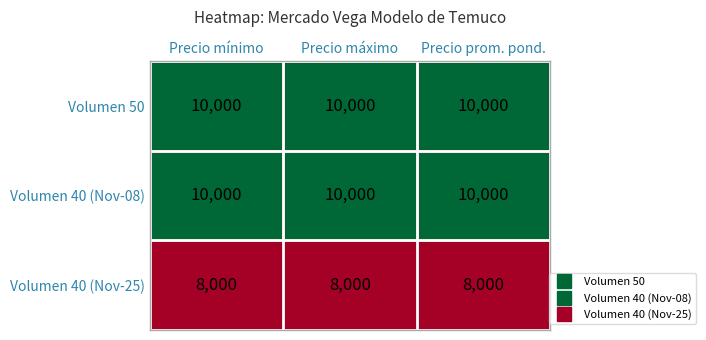

Is the value of Volumen 40 (Nov-08) at Precio mínimo greater than the value of Volumen 40 (Nov-25) at Precio máximo?

Yes